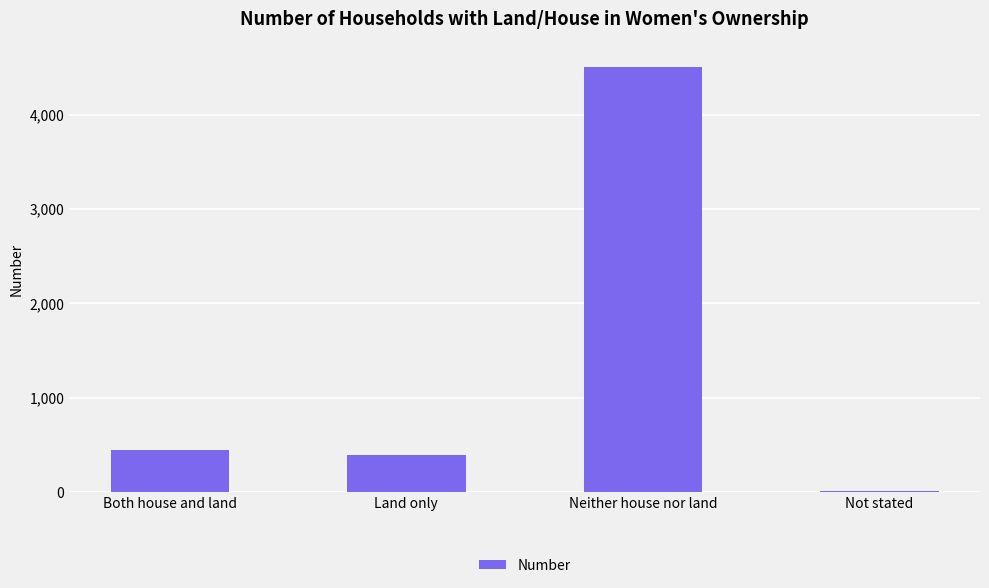

What is the greatest value displayed?

4504